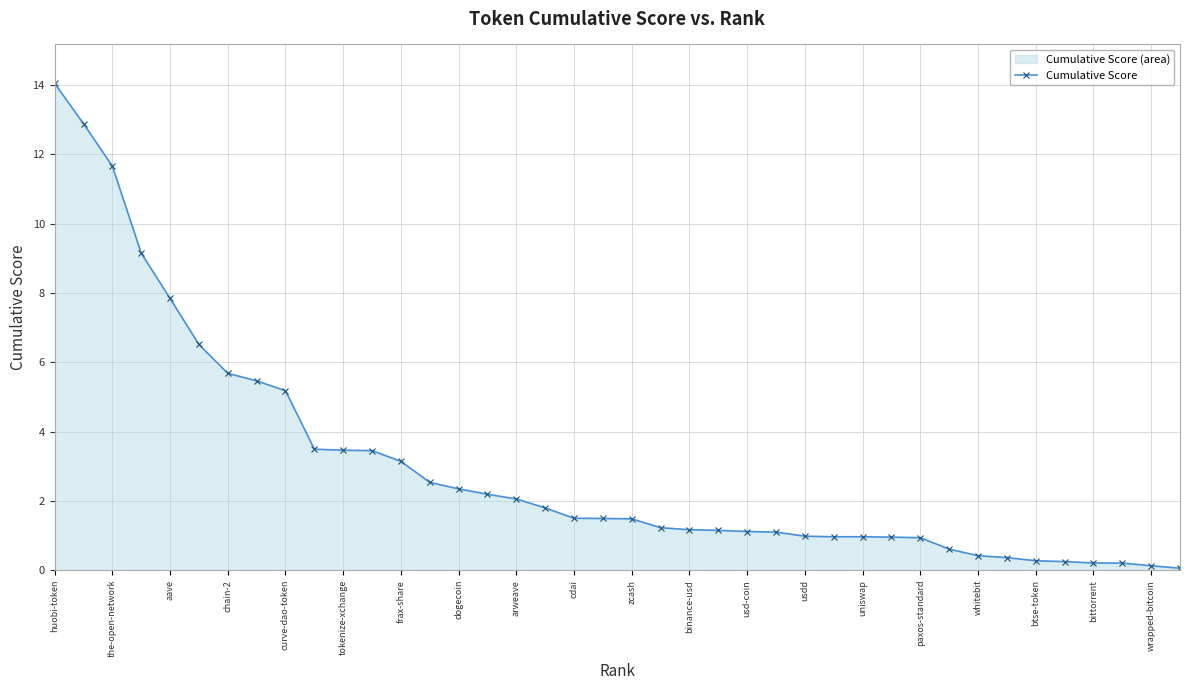

Approximately how many times larger is the value at usdd compared to chain-2?

0.2